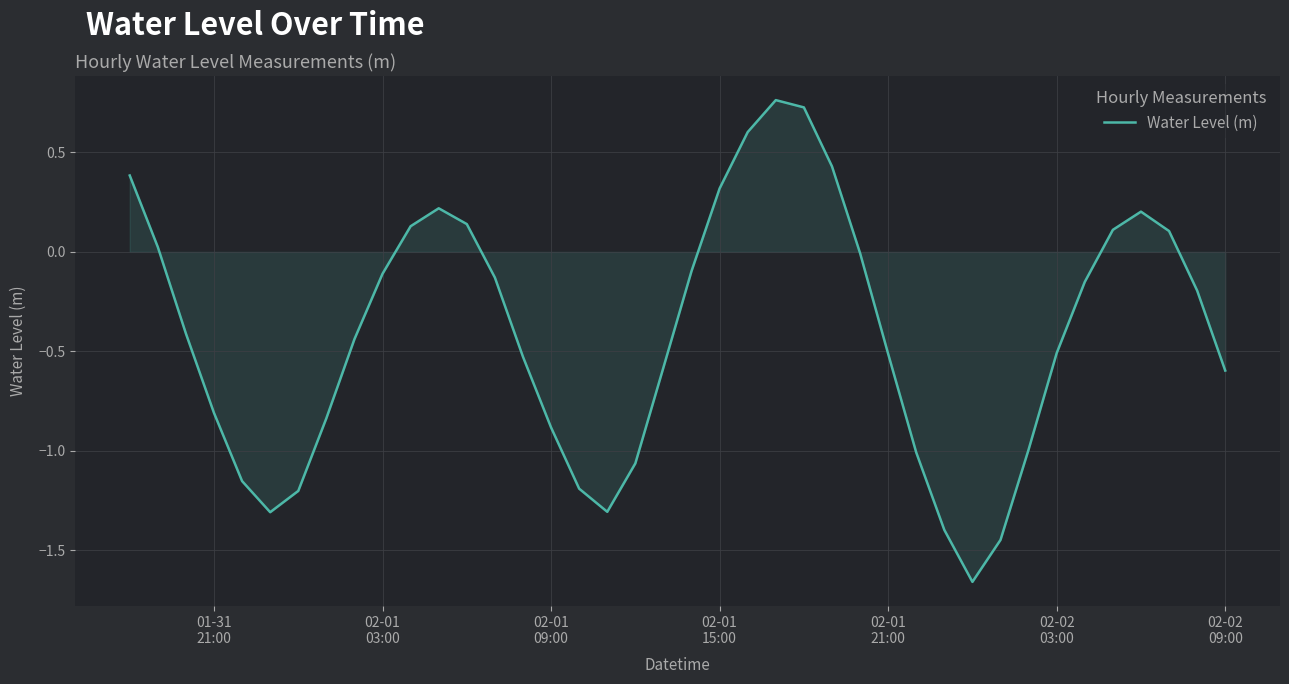

What is the difference between the maximum and minimum values?

2.4